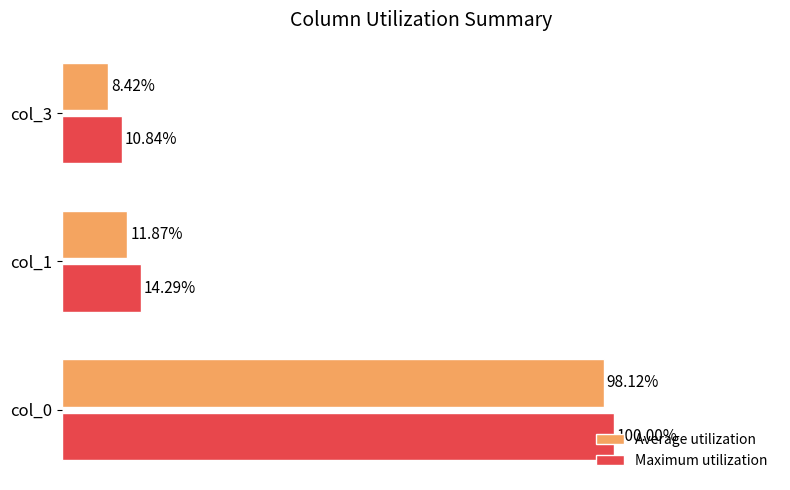

Rank the categories by Maximum utilization value from highest to lowest.

col_0, col_1, col_3